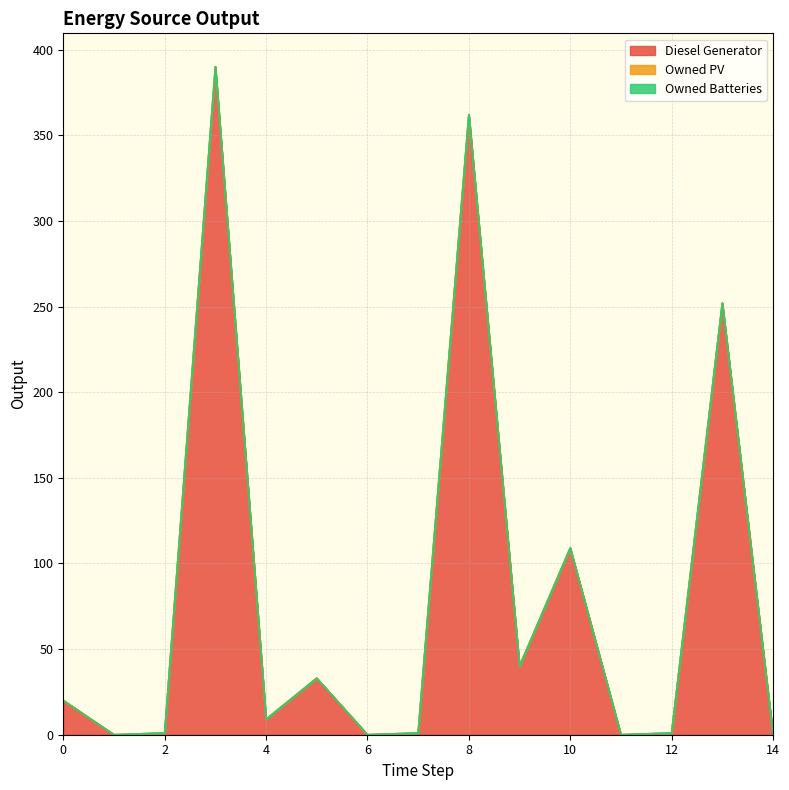

True or false: Owned Batteries has more than 2 interior local peaks.

False